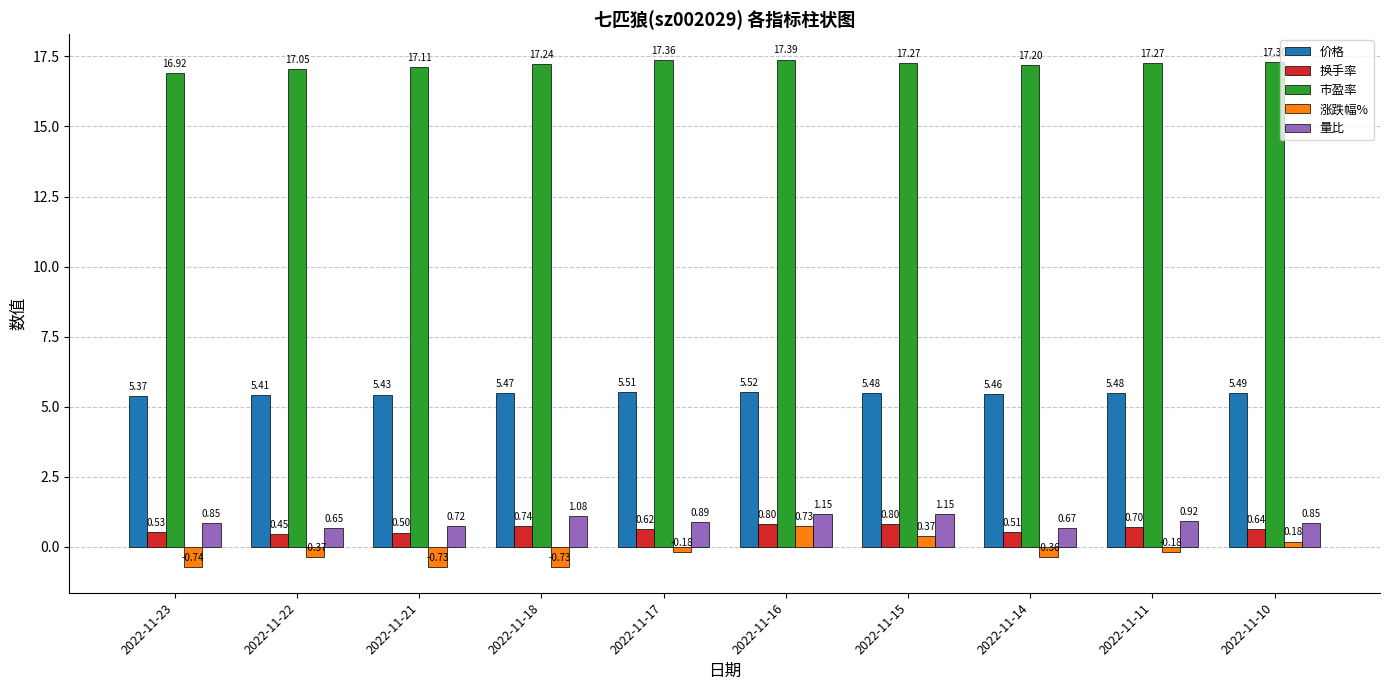

Is it true that 市盈率 equals 17.2 at 2022-11-14?

True